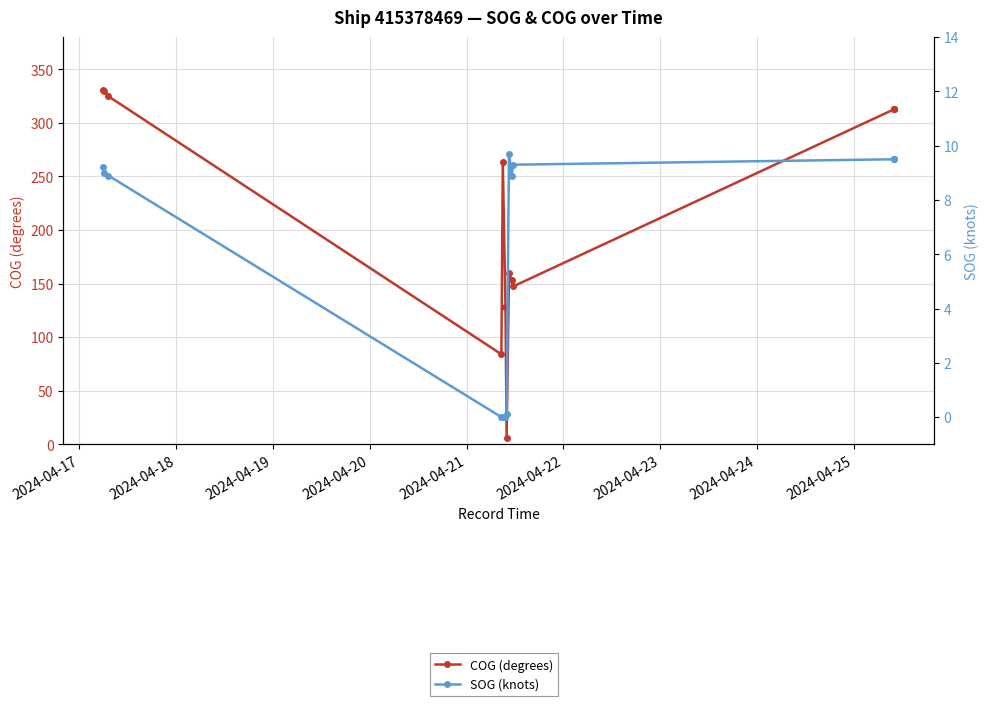

Reading left to right, what are all the values shown in this chart?

COG (degrees): 330.6	330.0	324.8	84.0	263.9	128.3	5.5	159.6	153.1	147.3	312.7	312.7	312.7
SOG (knots): 9.2	9.0	8.9	0.0	0.0	0.0	0.1	9.7	8.9	9.3	9.5	9.5	9.5